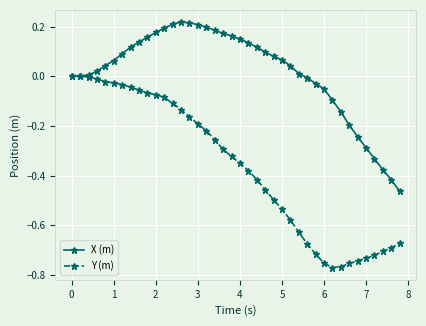

Which series has the widest spread of values?

Y (m)